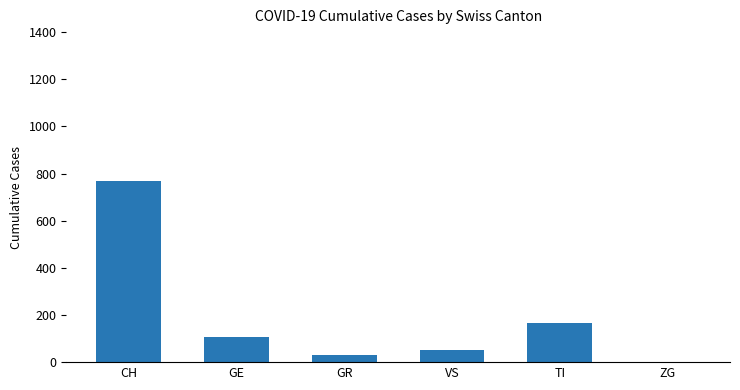

What is the sum of the values at ZG and GE?

106